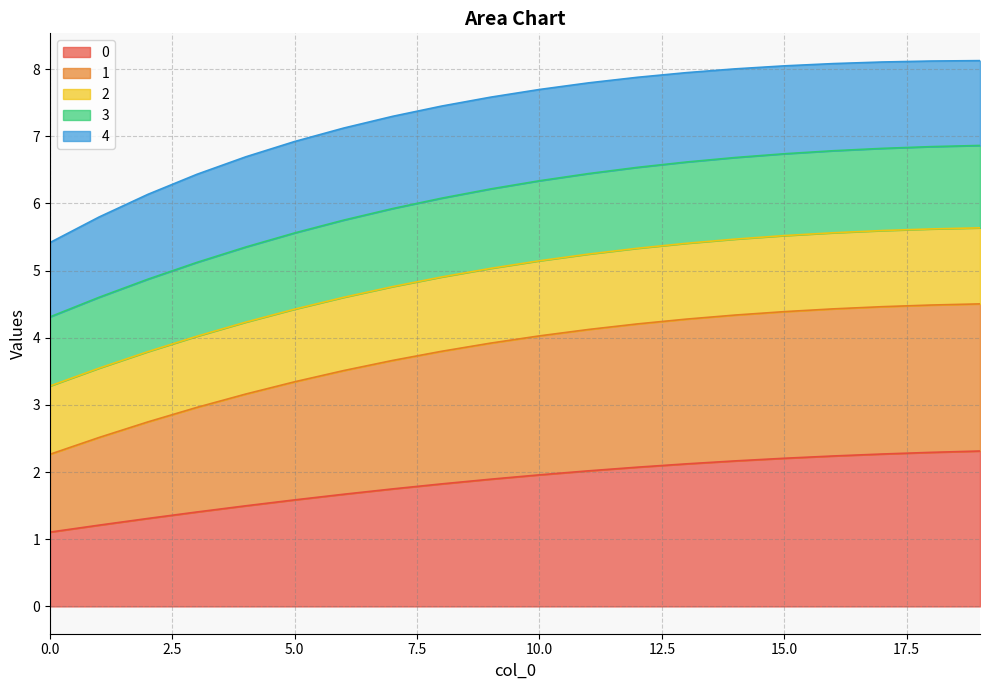

What is the minimum value for 0?

1.1